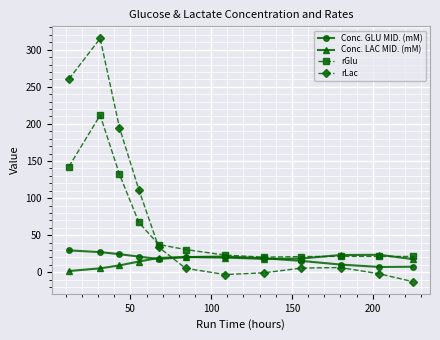

Which series has the widest spread of values?

rLac